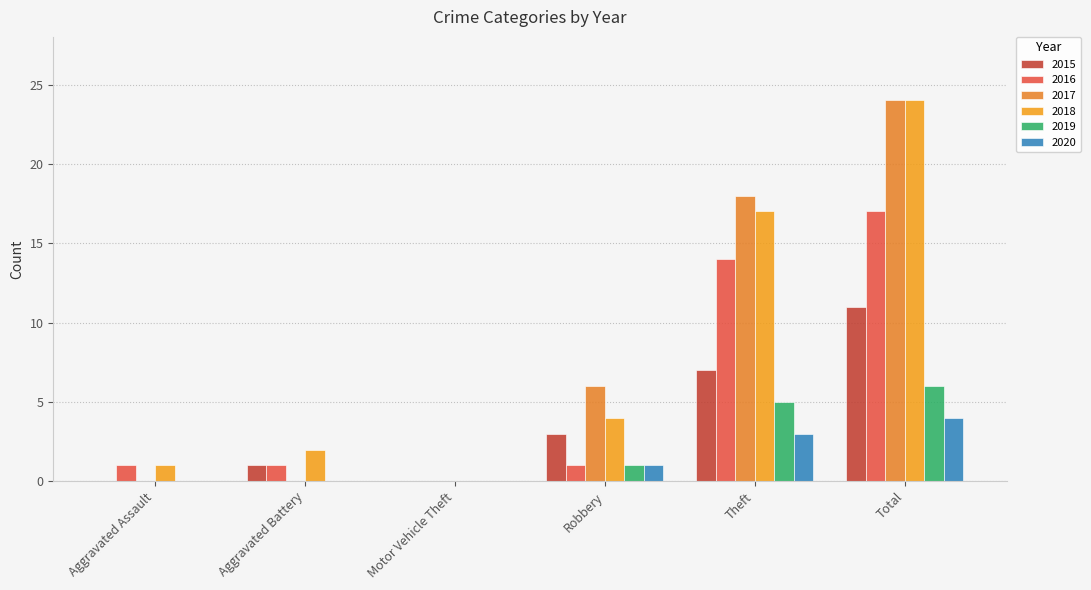

Are the bars grouped side by side (vs. stacked)?

Yes